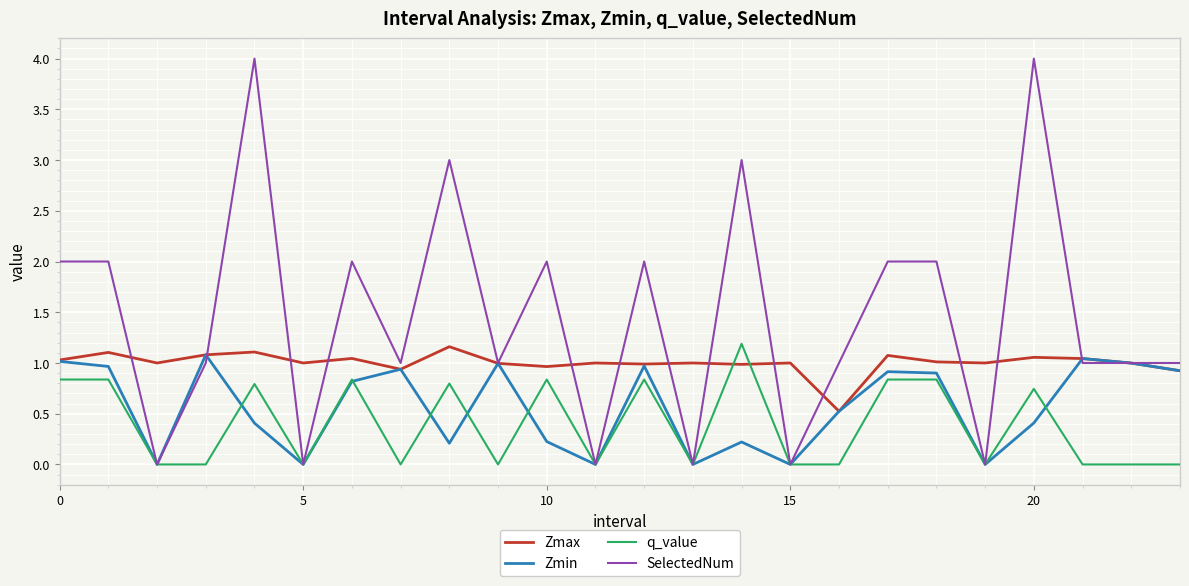

True or false: Zmax and SelectedNum intersect in this chart.

True